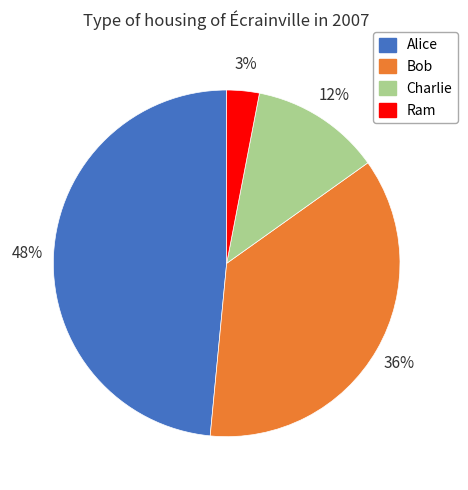

Is there any slice that represents more than half of the pie?

No